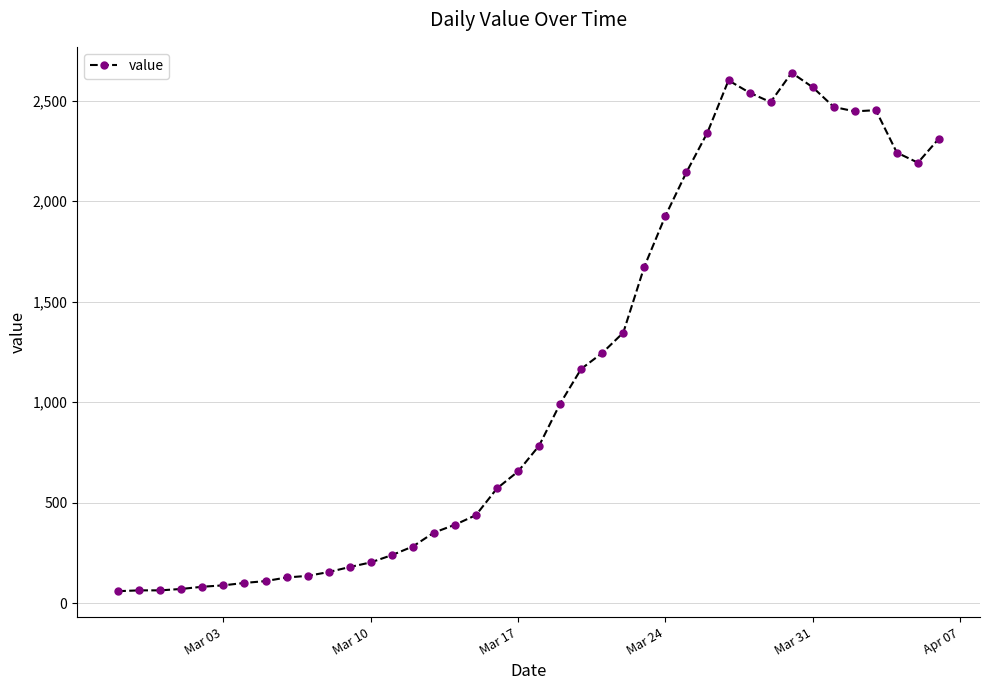

What is the smallest value displayed?

61